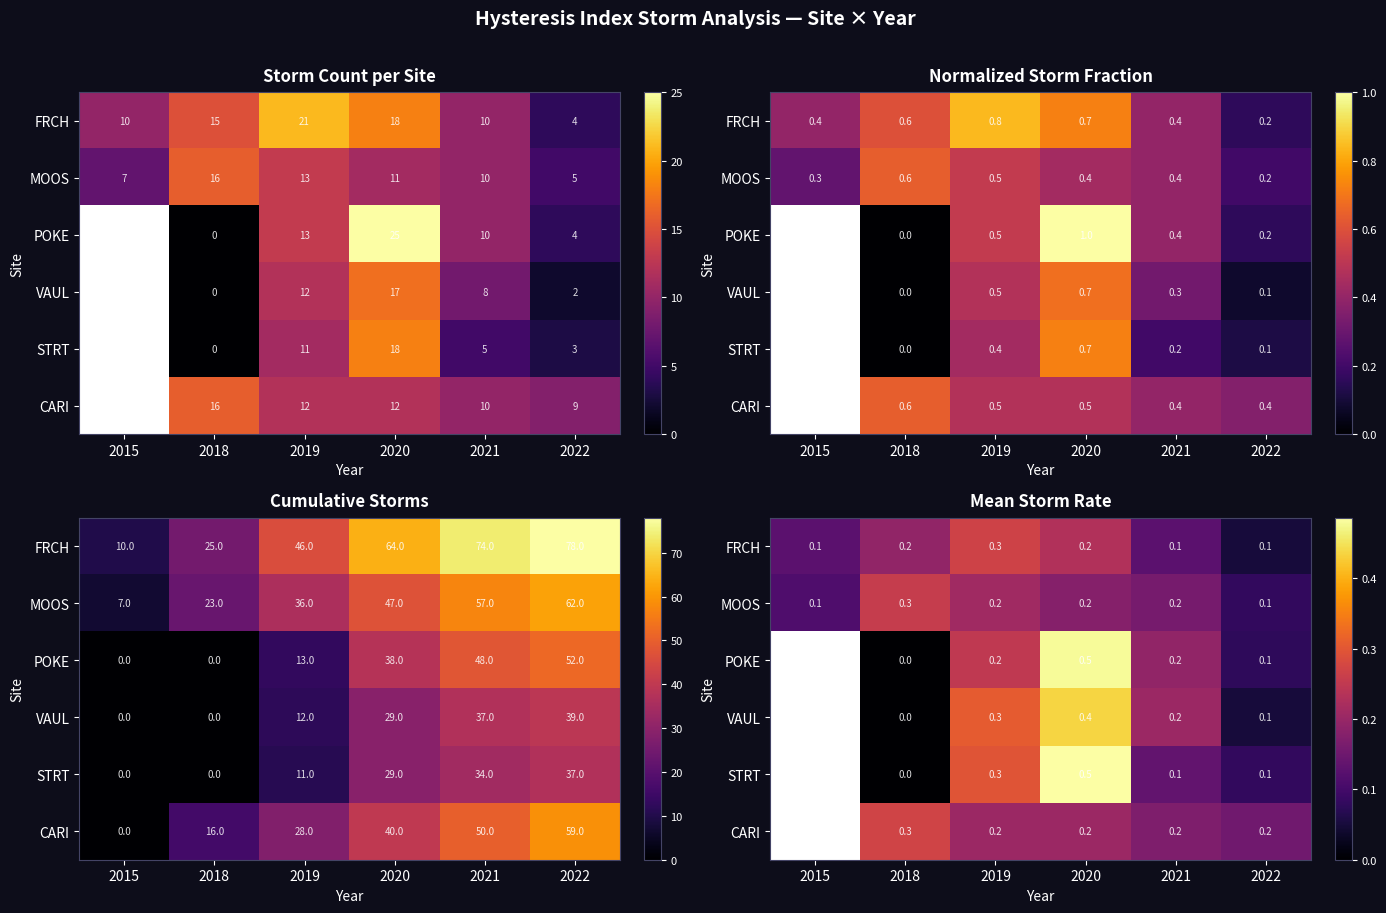

Between 2022 and 2021, which is larger?

2021